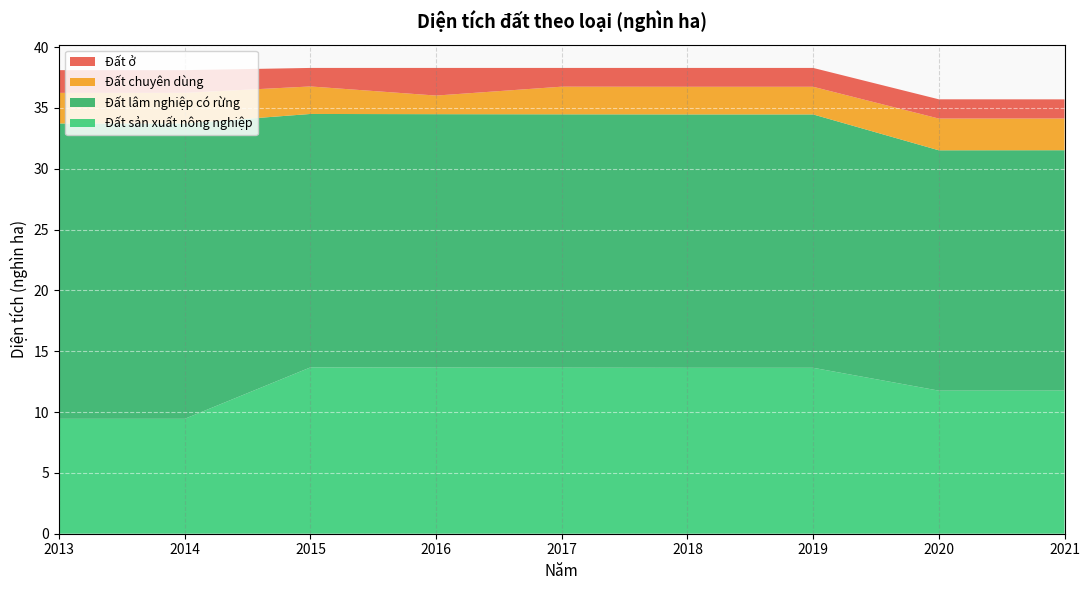

Reading right to left, what are all the values shown in this chart?

Đất sản xuất nông nghiệp: 11.8	11.8	13.6	13.6	13.6	13.7	13.7	9.4	9.4
Đất lâm nghiệp có rừng: 19.8	19.8	20.8	20.8	20.8	20.8	20.8	24.3	24.3
Đất chuyên dùng: 2.6	2.6	2.3	2.3	2.3	1.5	2.3	2.5	2.5
Đất ở: 1.6	1.6	1.5	1.5	1.5	2.3	1.5	1.9	1.9